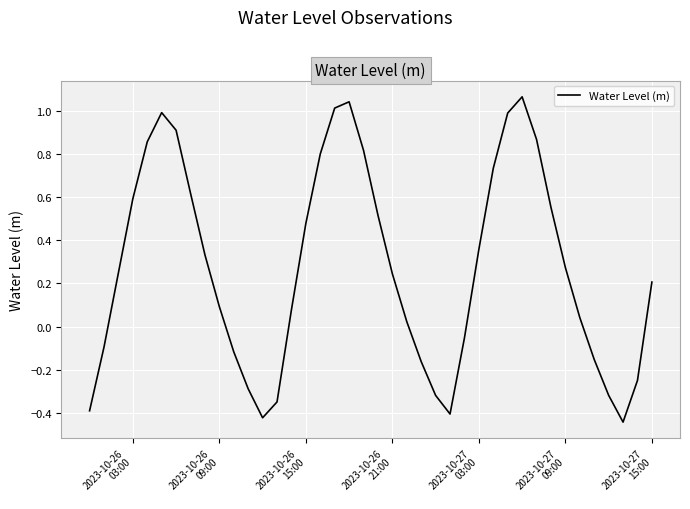

What is the difference between the maximum and minimum values?

1.5